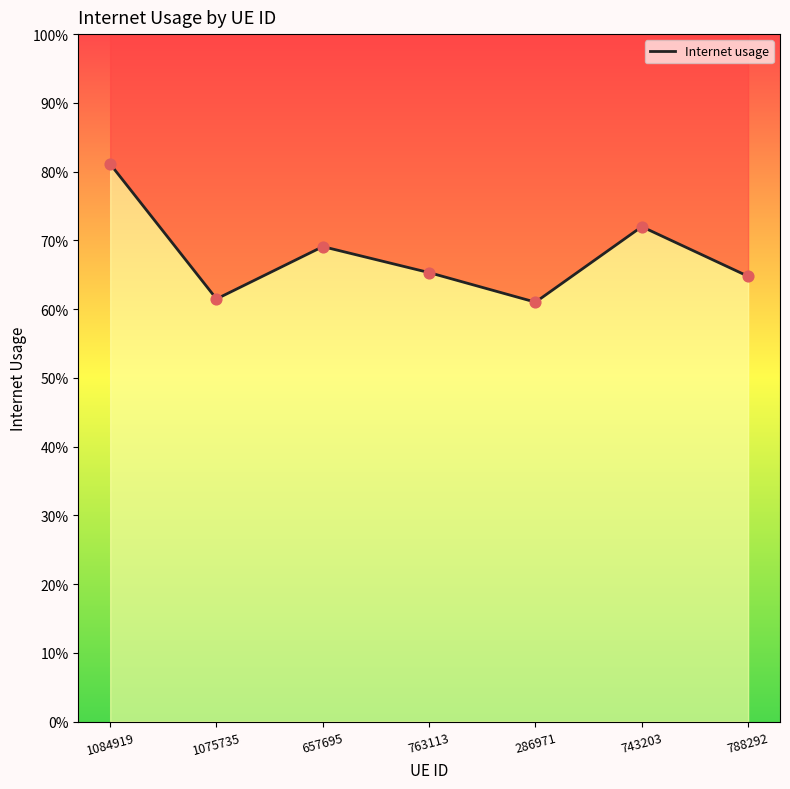

What is the change in value from 1084919 to 788292?

-0.2